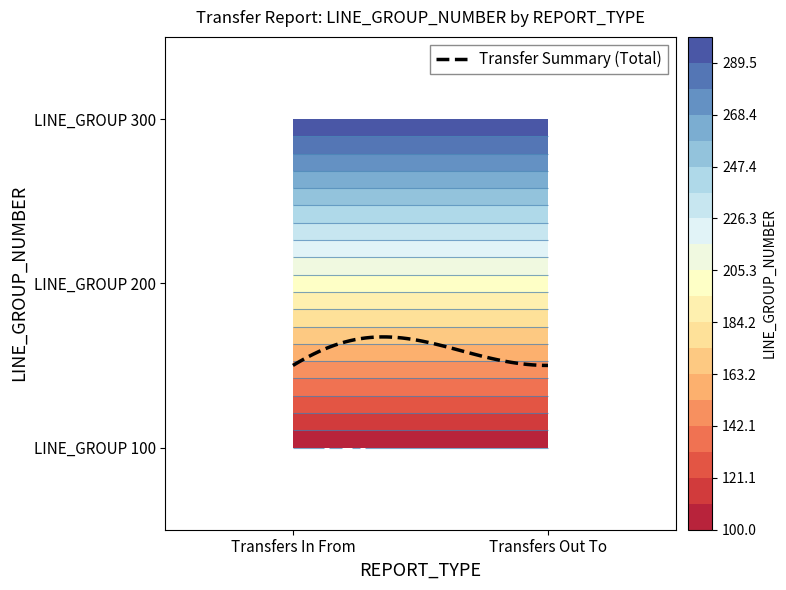

What is the difference between the maximum and second lowest values in the Transfers Out To series?

100